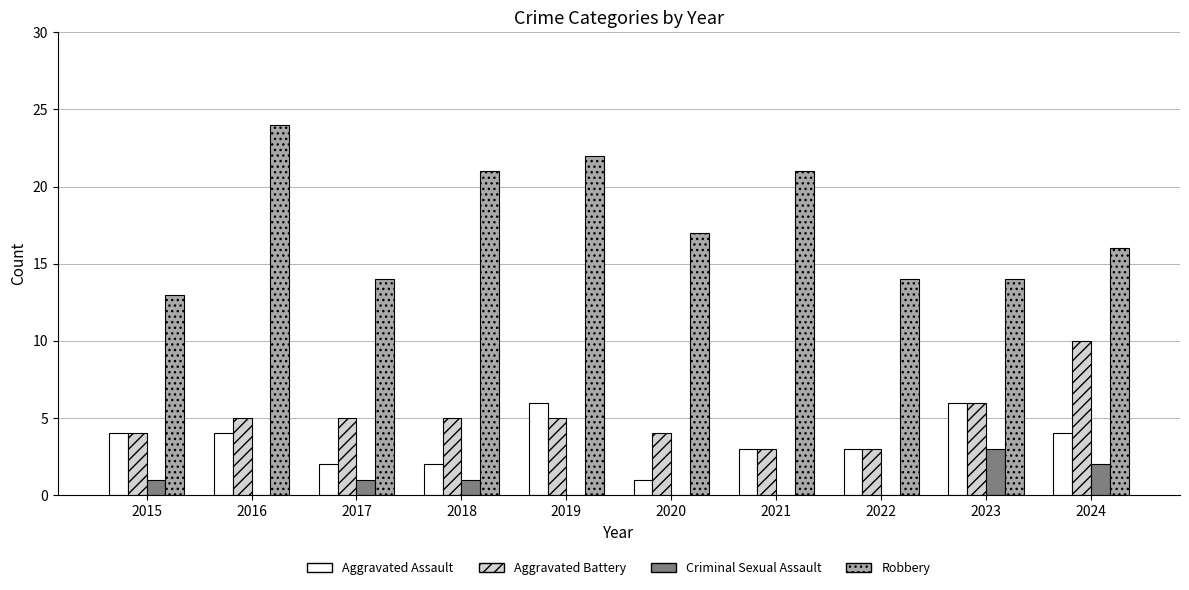

Reading right to left, transcribe all the data shown in this chart.

Aggravated Assault: 2024=4	2023=6	2022=3	2021=3	2020=1	2019=6	2018=2	2017=2	2016=4	2015=4
Aggravated Battery: 2024=10	2023=6	2022=3	2021=3	2020=4	2019=5	2018=5	2017=5	2016=5	2015=4
Criminal Sexual Assault: 2024=2	2023=3	2022=0	2021=0	2020=0	2019=0	2018=1	2017=1	2016=0	2015=1
Robbery: 2024=16	2023=14	2022=14	2021=21	2020=17	2019=22	2018=21	2017=14	2016=24	2015=13